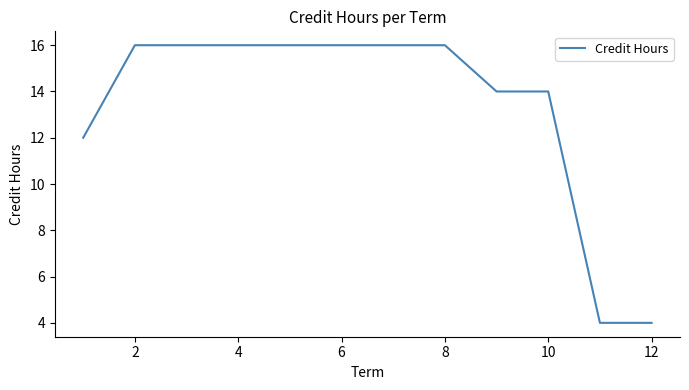

What is the minimum value shown in the chart?

4